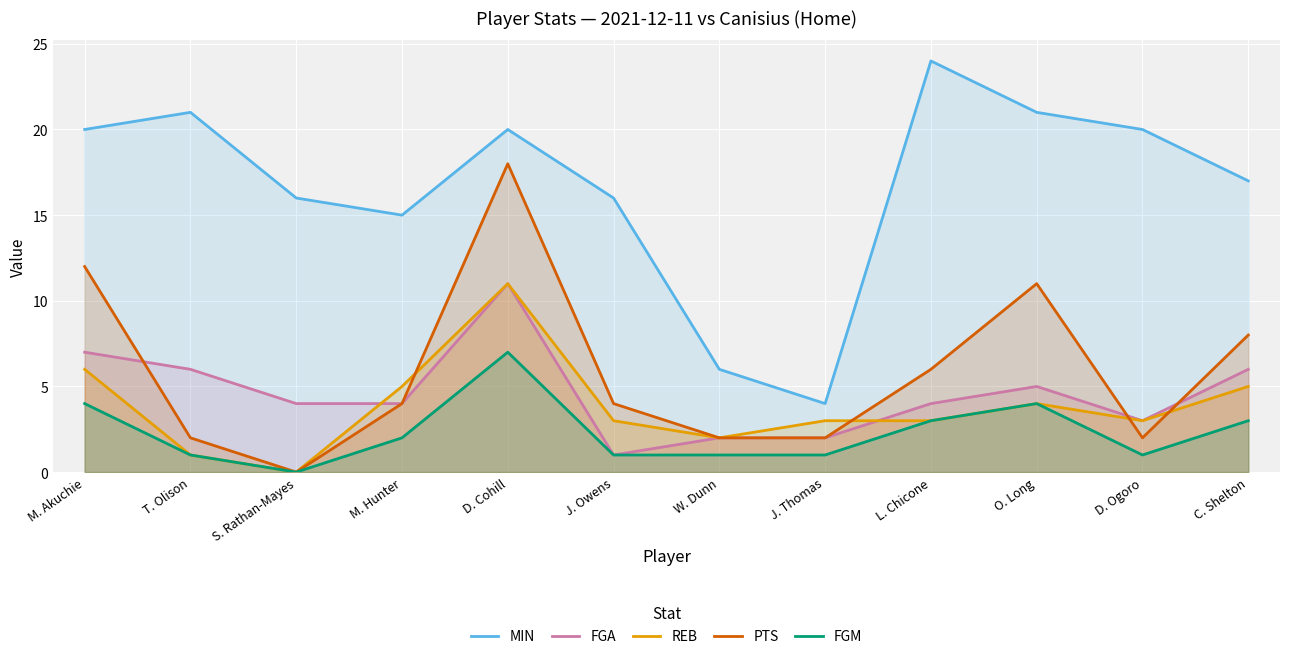

True or false: FGA has a value of 4 at M. Hunter.

True